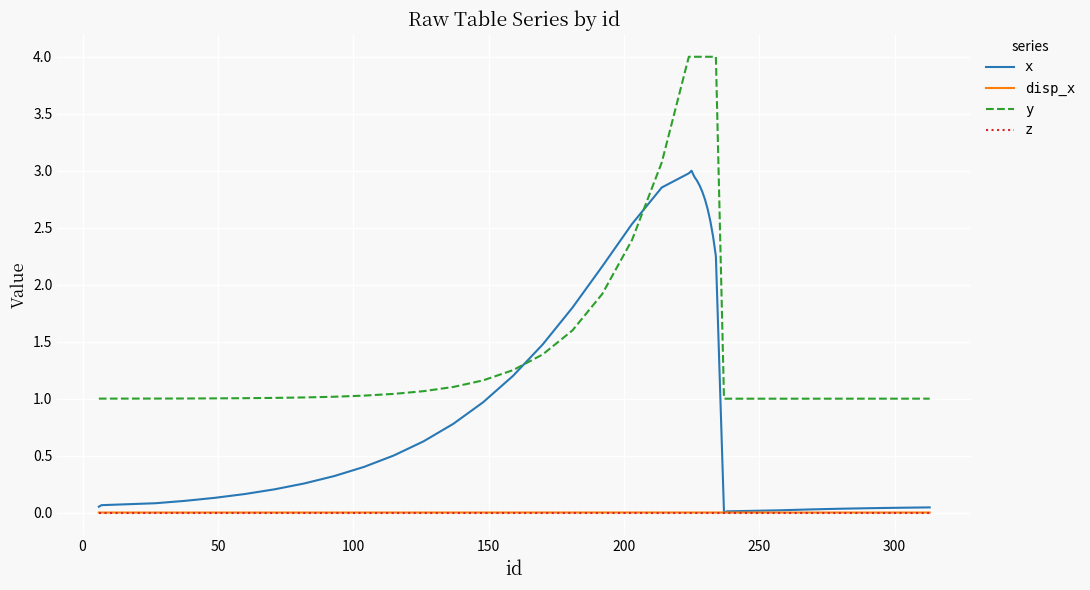

What is the highest value of the y series?

4.0